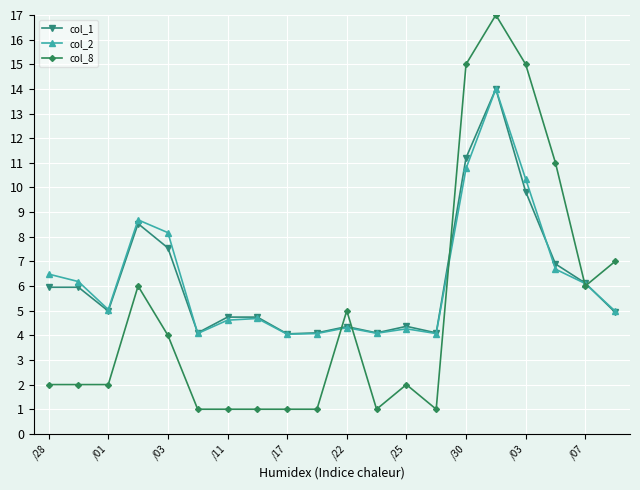

What is the value of the col_1 point at the 7th from the left?

4.7